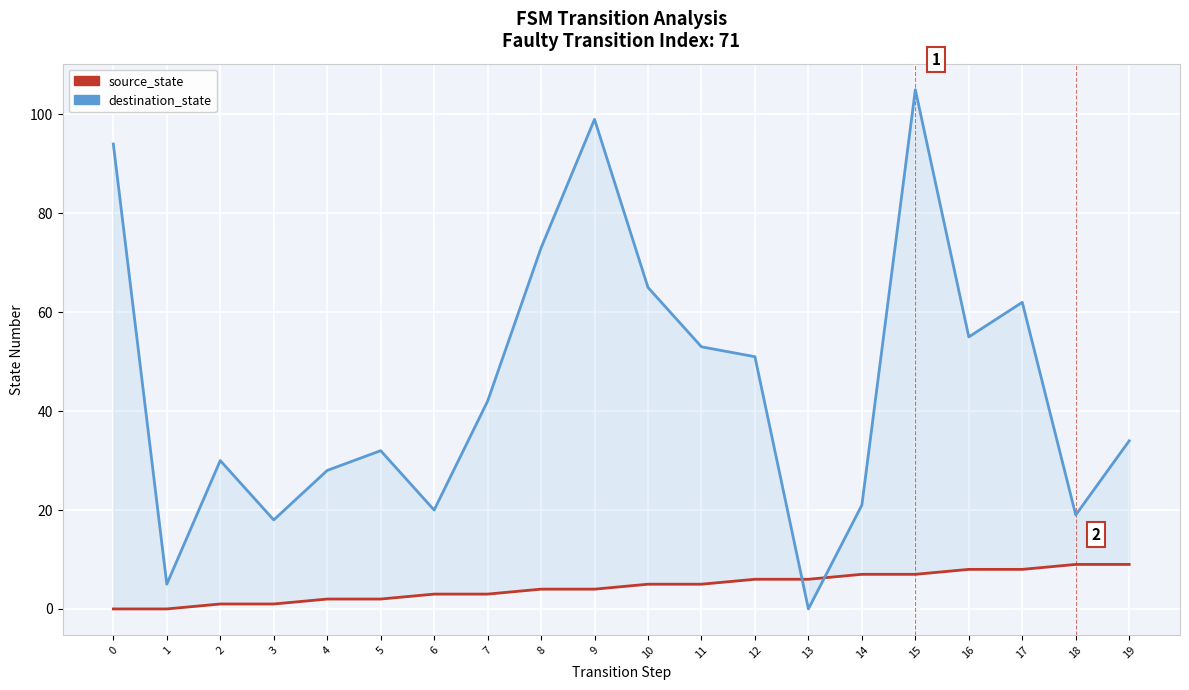

Is the value of destination_state at 12 greater than the value of source_state at 6?

Yes